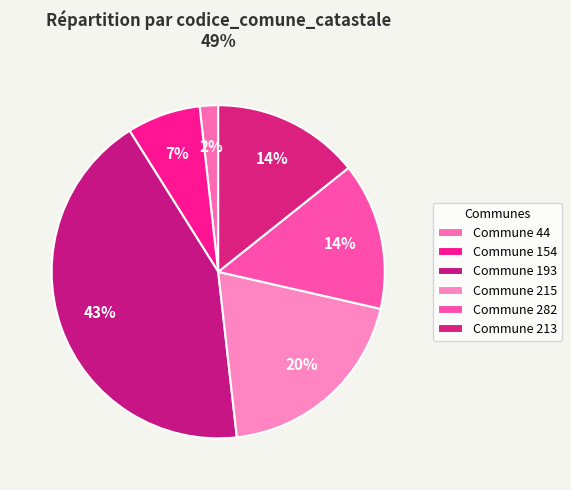

How many slices are in this pie chart?

6